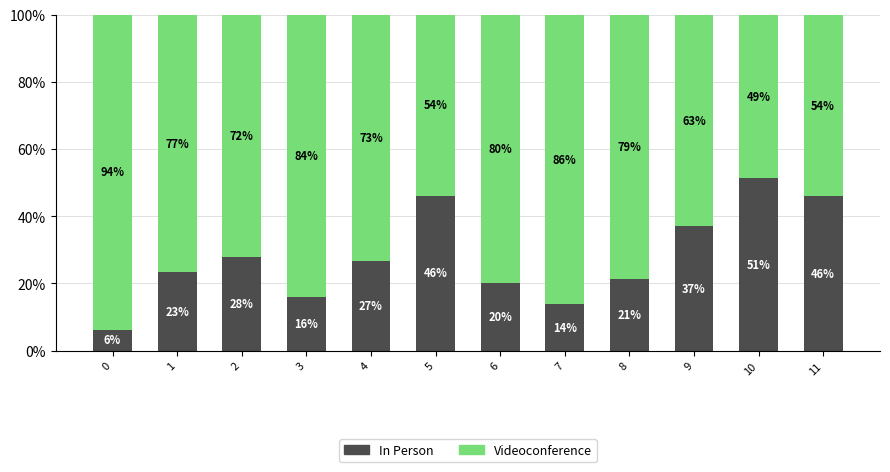

What is the total value across all series at 1?

100.0